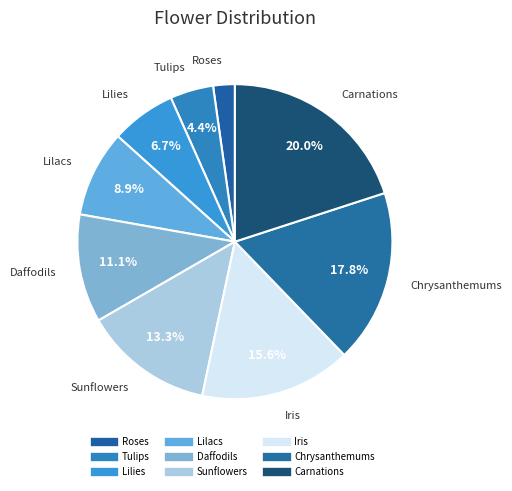

Count the number of slices in the pie.

9